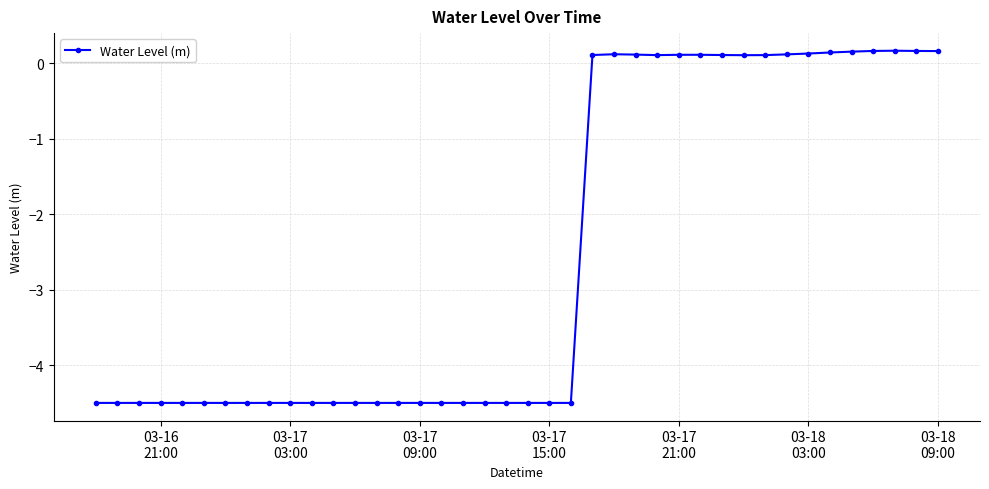

True or false: the data has more than 2 interior local peaks.

True